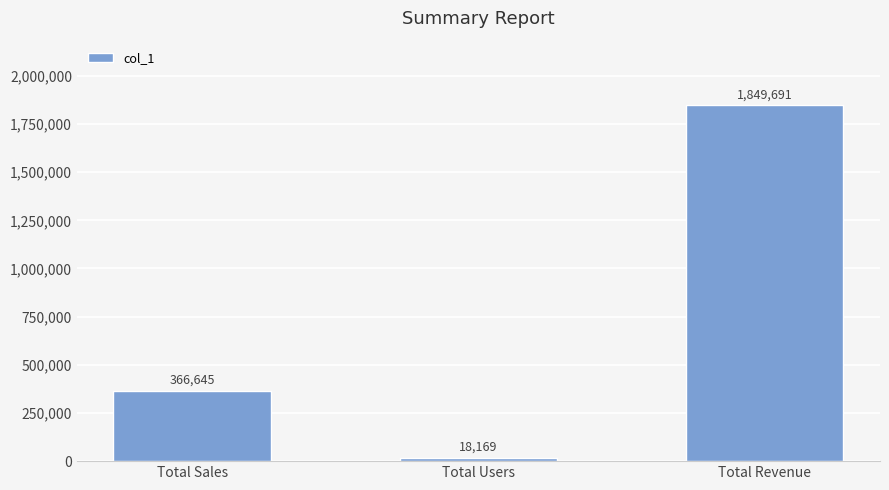

The chart shows a value of 1131061 at Total Revenue. True or false?

False